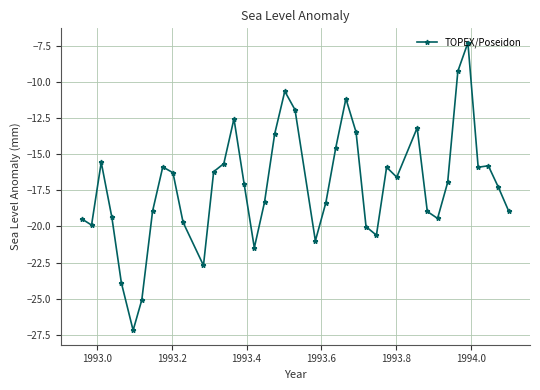

What is the value of the 32nd point from the left?

-19.0